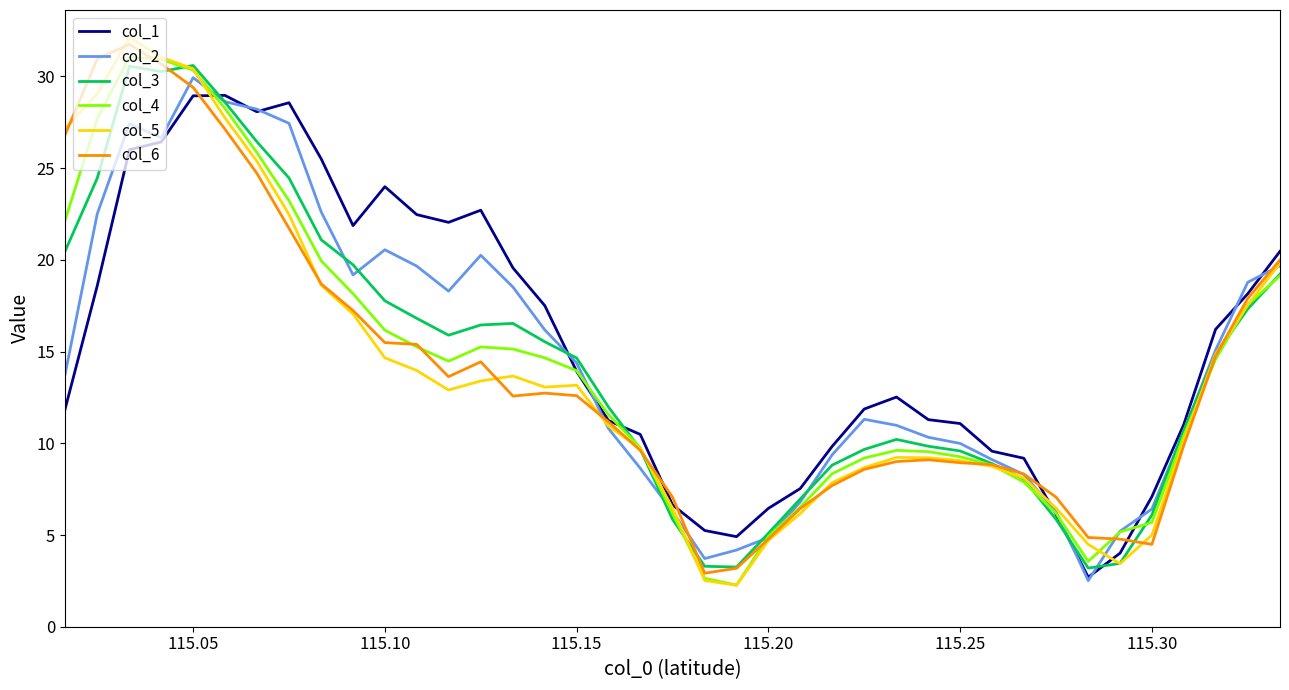

What is the greatest value displayed?

32.1